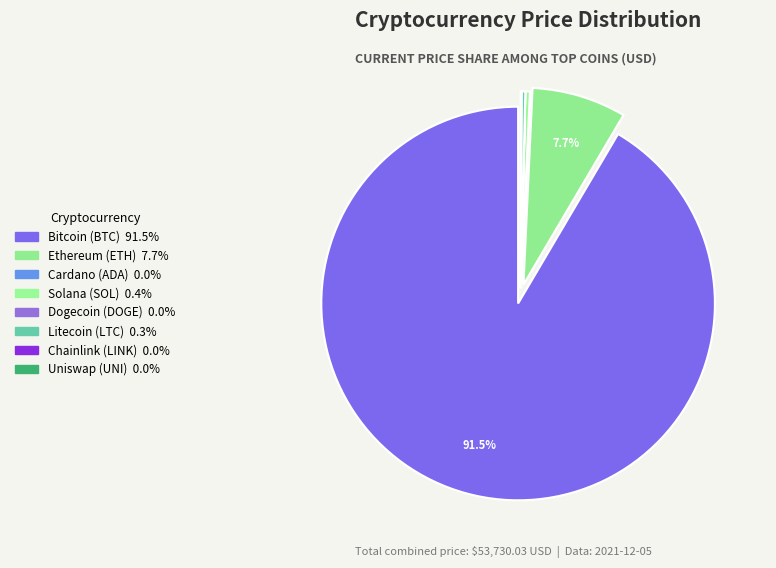

Rank the categories by value from lowest to highest.

doge, ada, uni, link, ltc, sol, eth, btc